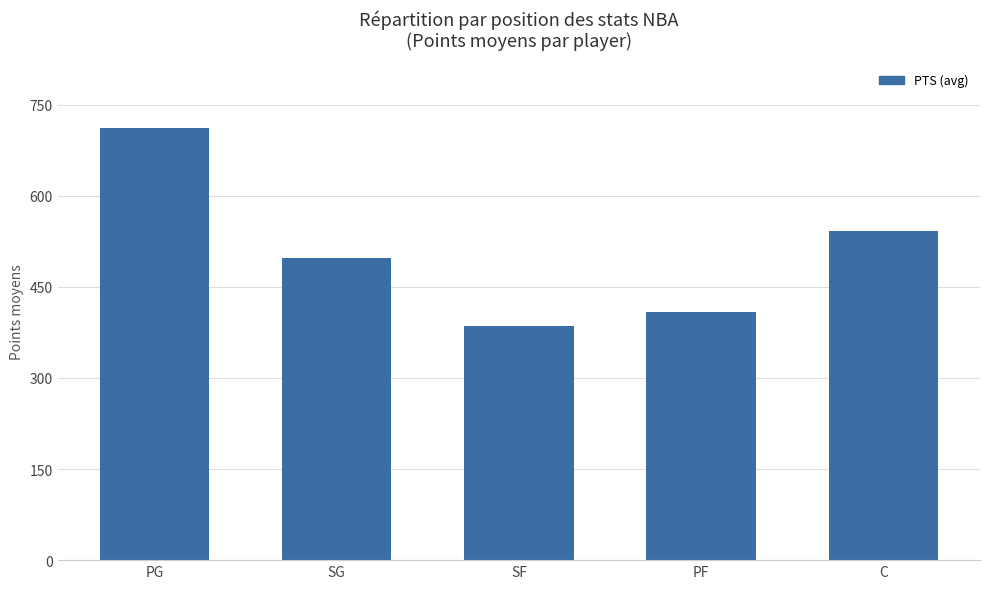

How many categories are shown in the chart?

5